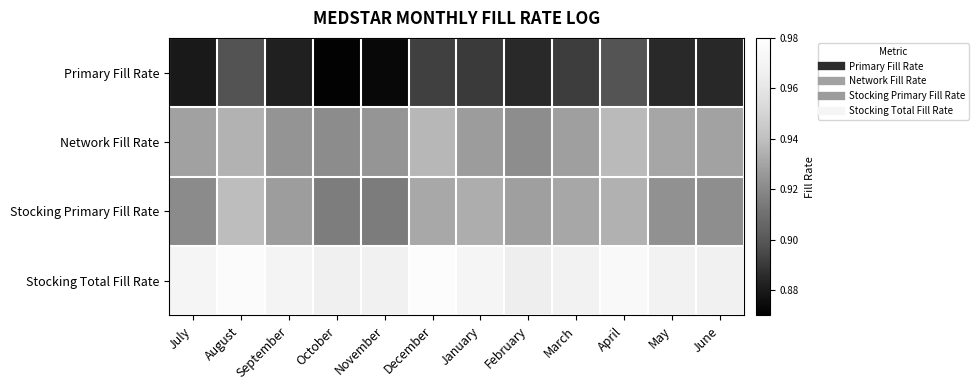

Reading left to right, what are all the values shown in this chart?

Primary Fill Rate: July=0.9	August=0.9	September=0.9	October=0.9	November=0.9	December=0.9	January=0.9	February=0.9	March=0.9	April=0.9	May=0.9	June=0.9
Network Fill Rate: July=0.9	August=0.9	September=0.9	October=0.9	November=0.9	December=0.9	January=0.9	February=0.9	March=0.9	April=0.9	May=0.9	June=0.9
Stocking Primary Fill Rate: July=0.9	August=0.9	September=0.9	October=0.9	November=0.9	December=0.9	January=0.9	February=0.9	March=0.9	April=0.9	May=0.9	June=0.9
Stocking Total Fill Rate: July=1.0	August=1.0	September=1.0	October=1.0	November=1.0	December=1.0	January=1.0	February=1.0	March=1.0	April=1.0	May=1.0	June=1.0